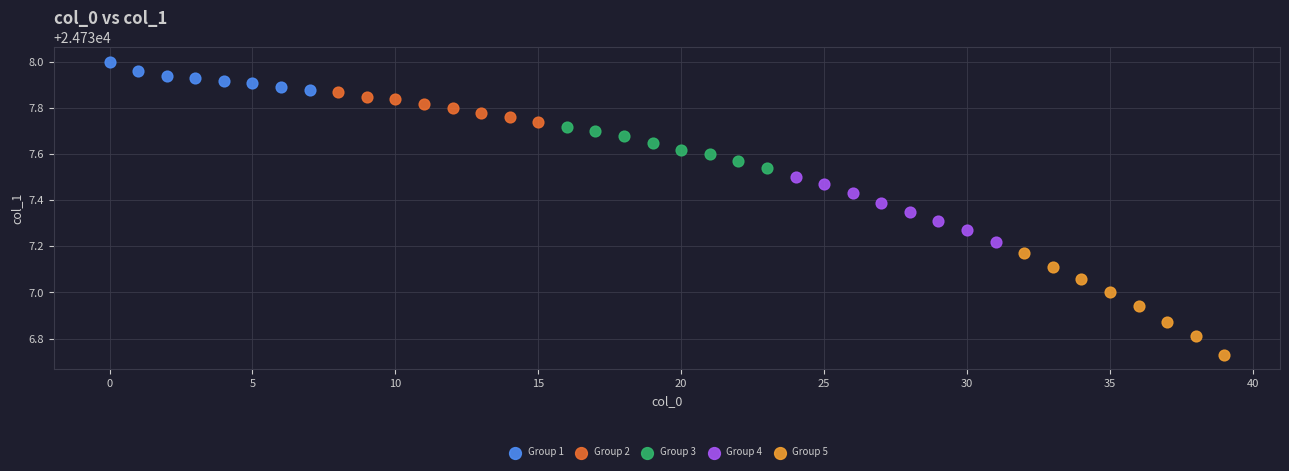

What are all the series names shown in the legend?

Group 1, Group 2, Group 3, Group 4, Group 5